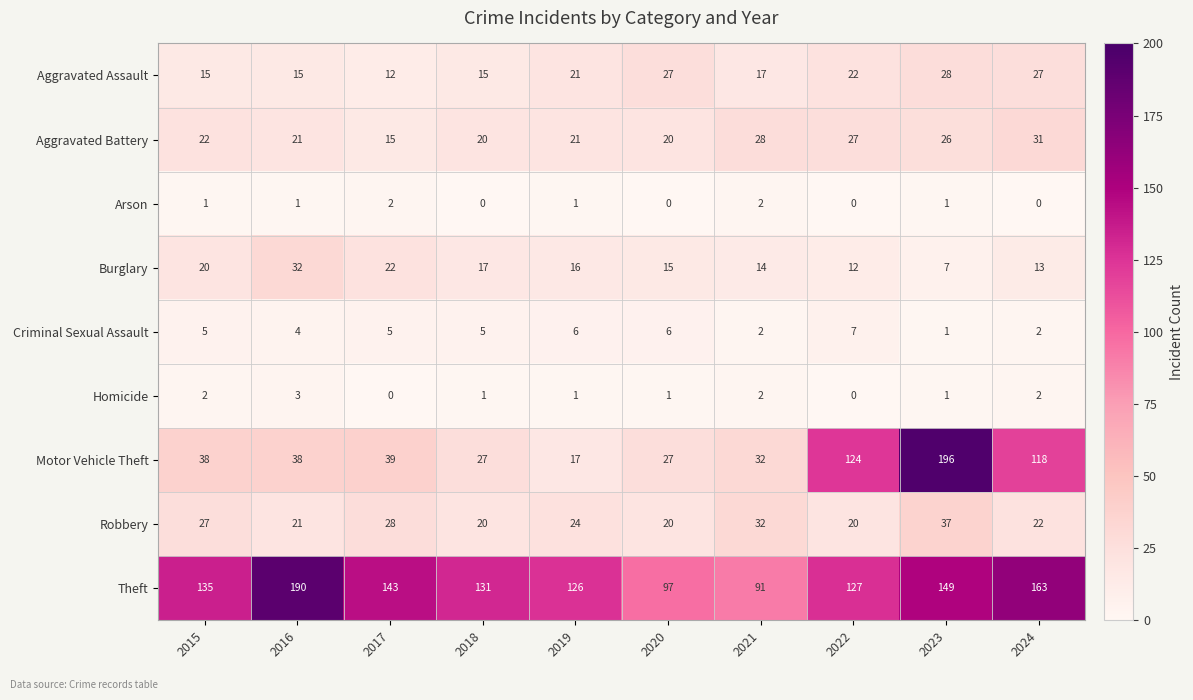

Count the number of categories in the chart.

10